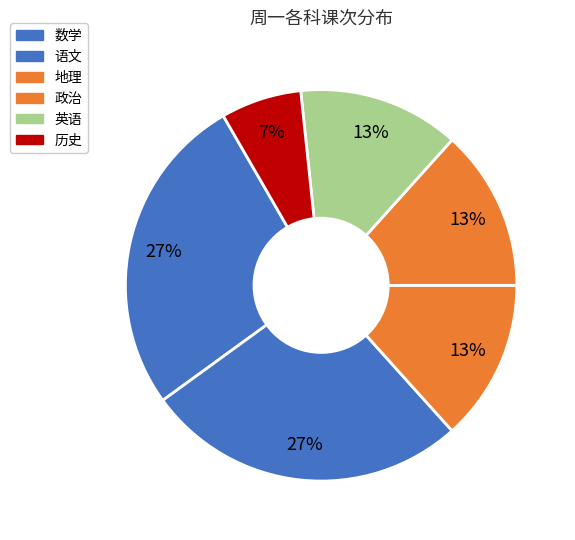

Does 历史 represent more than half of the total?

No